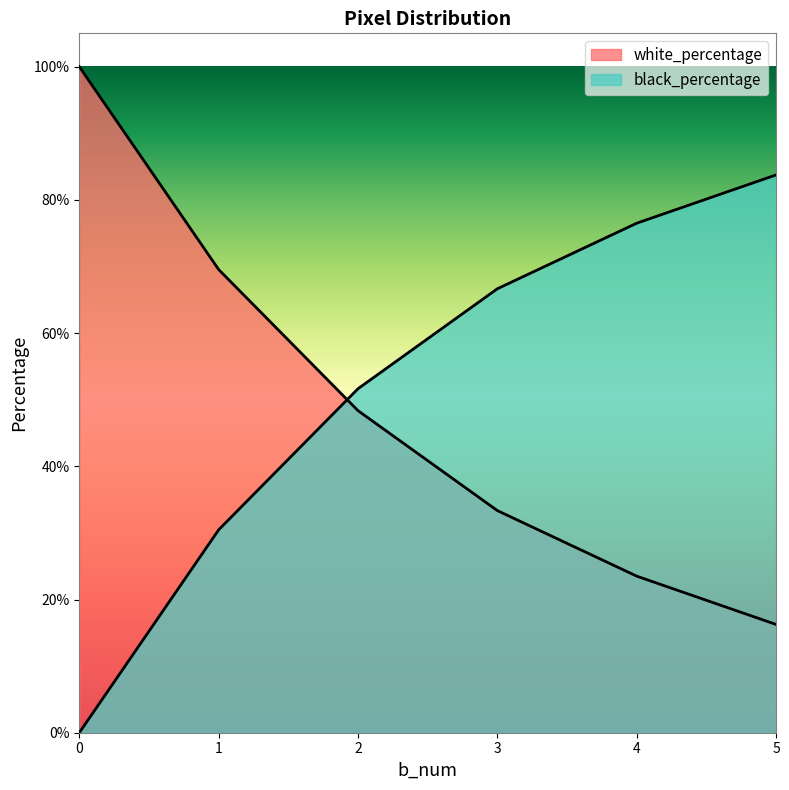

List the series in order of their peak value, highest first.

white_percentage, black_percentage